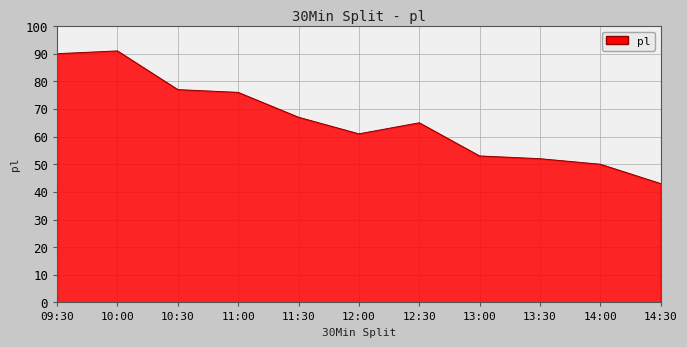

What position from the left is 12:30?

7